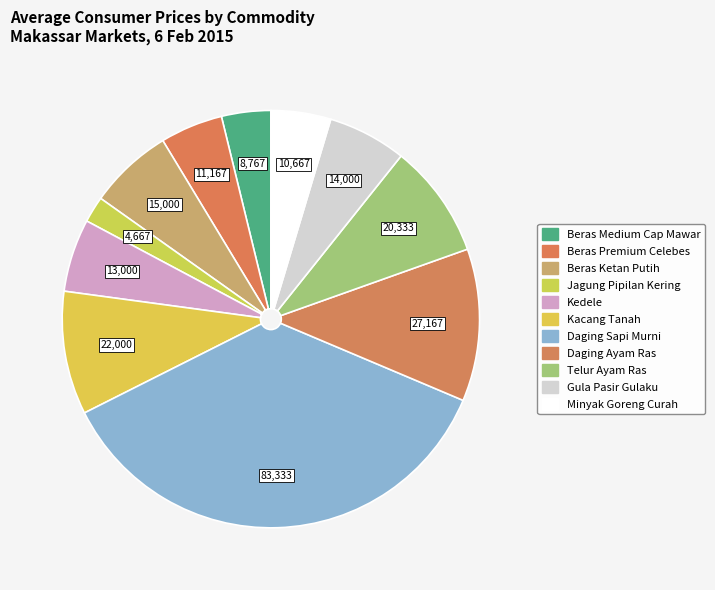

How many slices are in this pie chart?

11